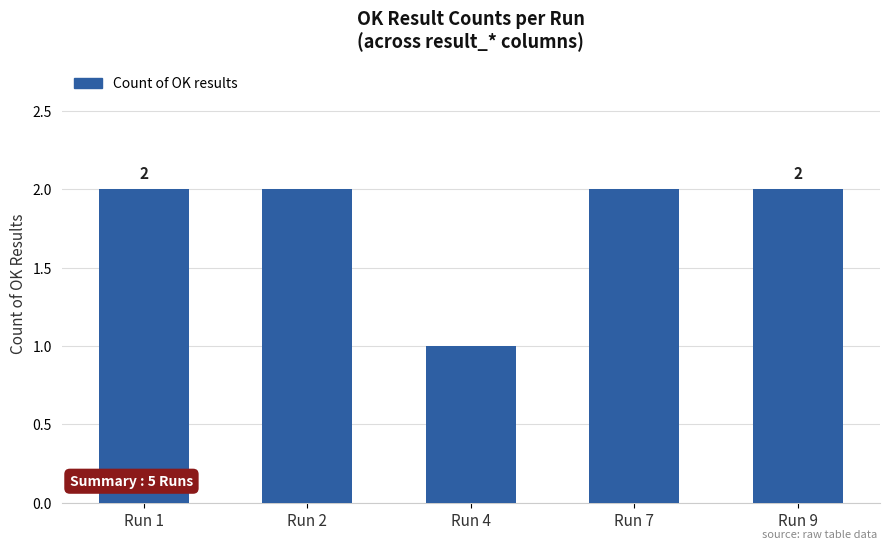

Reading left to right, extract all data points from this chart.

2	2	1	2	2